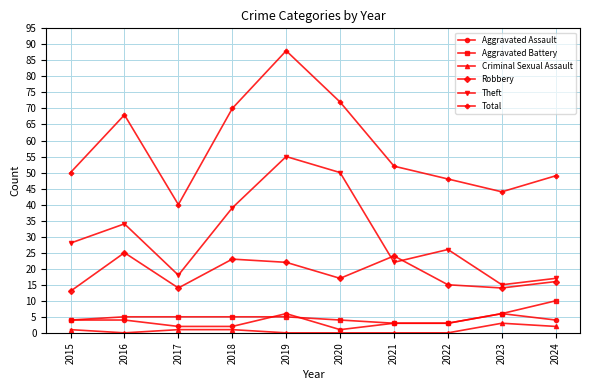

Reading left to right, transcribe all the data shown in this chart.

Aggravated Assault: 2015=4	2016=4	2017=2	2018=2	2019=6	2020=1	2021=3	2022=3	2023=6	2024=4
Aggravated Battery: 2015=4	2016=5	2017=5	2018=5	2019=5	2020=4	2021=3	2022=3	2023=6	2024=10
Criminal Sexual Assault: 2015=1	2016=0	2017=1	2018=1	2019=0	2020=0	2021=0	2022=0	2023=3	2024=2
Robbery: 2015=13	2016=25	2017=14	2018=23	2019=22	2020=17	2021=24	2022=15	2023=14	2024=16
Theft: 2015=28	2016=34	2017=18	2018=39	2019=55	2020=50	2021=22	2022=26	2023=15	2024=17
Total: 2015=50	2016=68	2017=40	2018=70	2019=88	2020=72	2021=52	2022=48	2023=44	2024=49